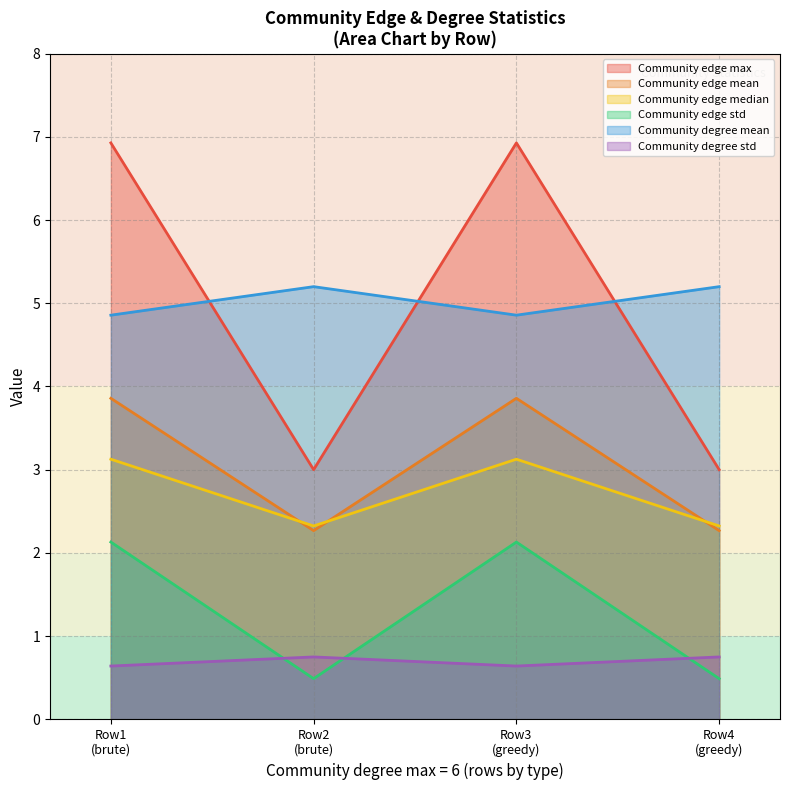

What is the value of the Community edge median point at the 1st from the left?

3.1